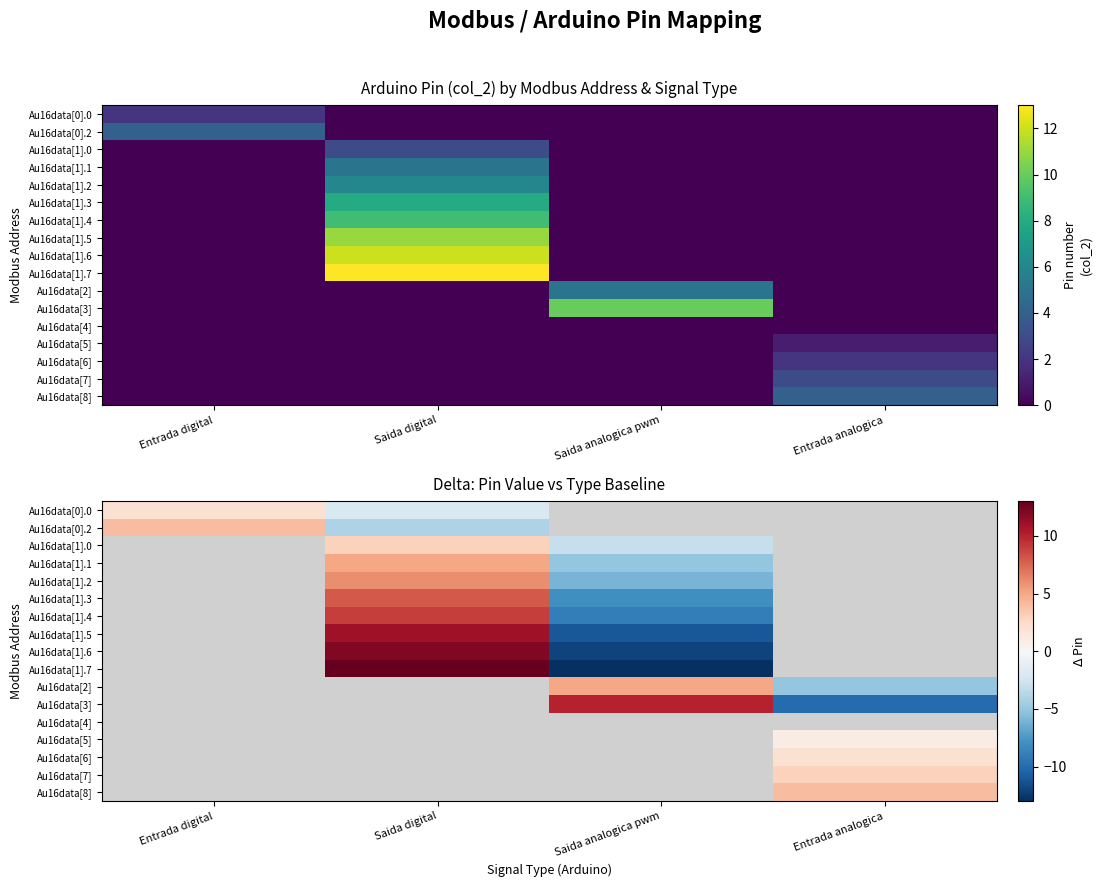

How many distinct data groups are displayed?

17